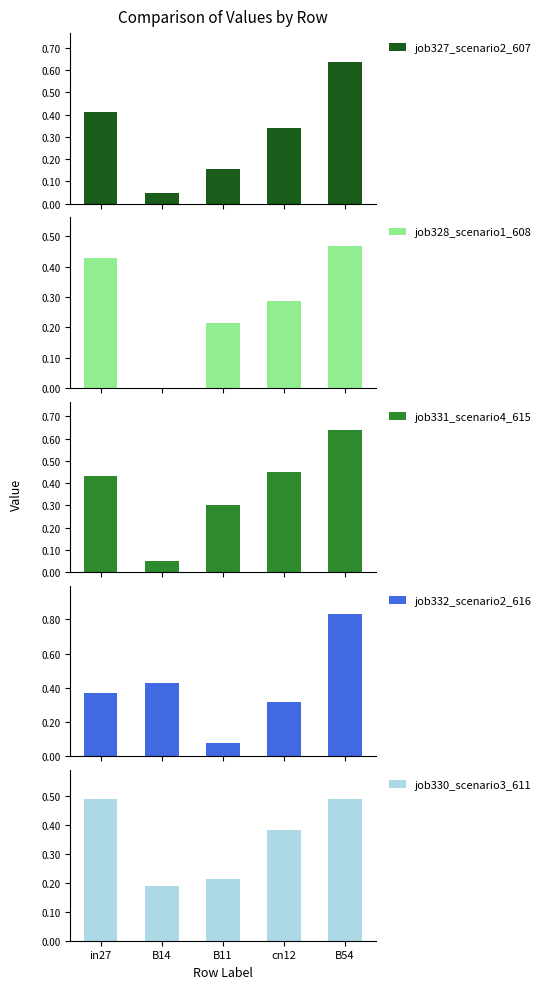

What is the sum of all job327_scenario2_607 values?

1.6